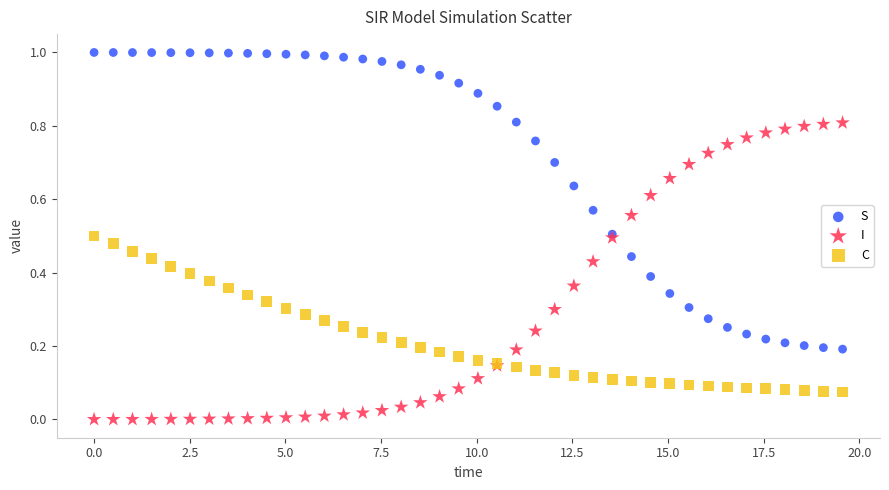

Which series contains the highest Y value?

S